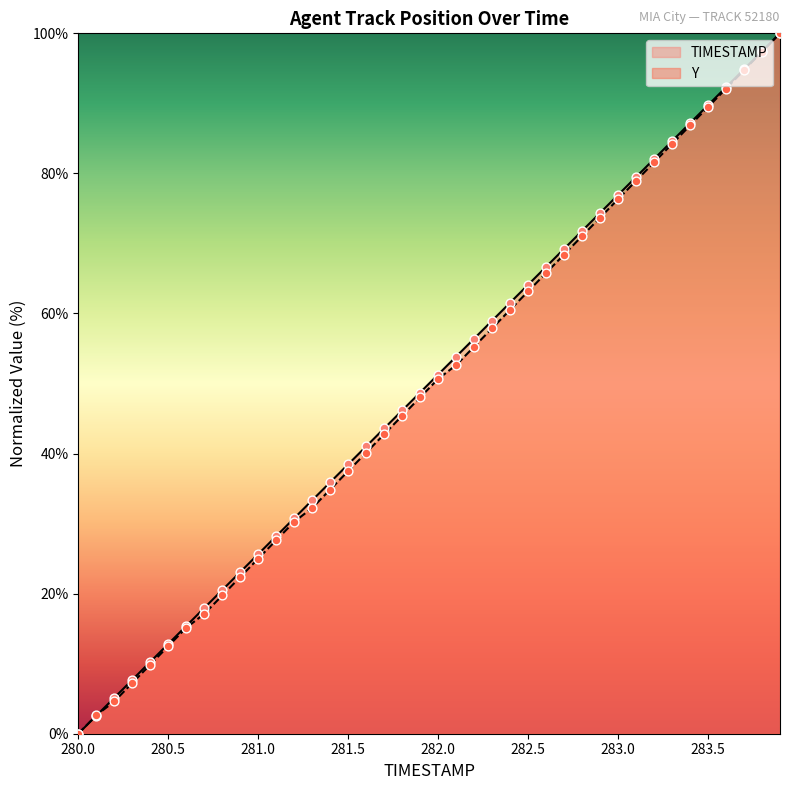

At how many categories does at least one series exceed 4?

38